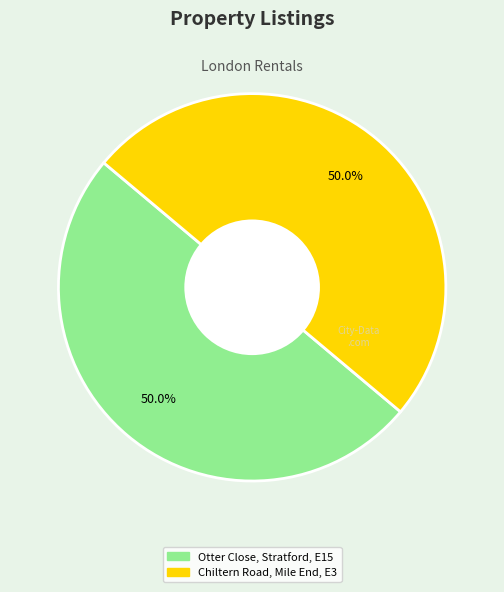

What is the ratio of the value at Otter Close, Stratford, E15 to the value at Chiltern Road, Mile End, E3?

1.0